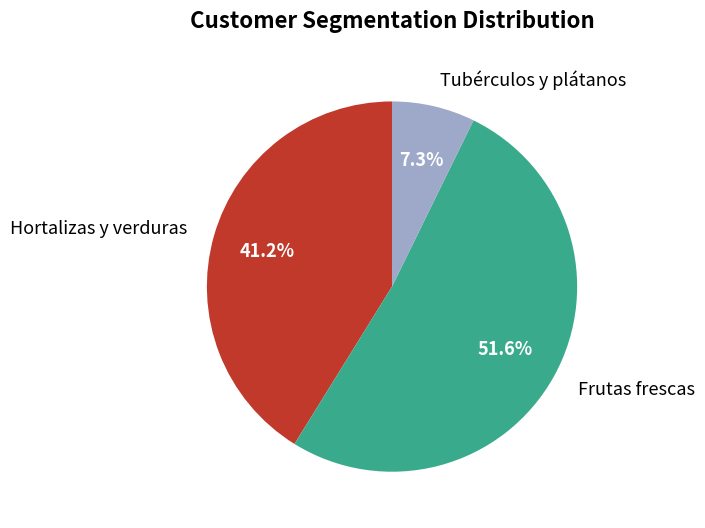

Combined, do Hortalizas y verduras and Frutas frescas account for over 50%?

Yes